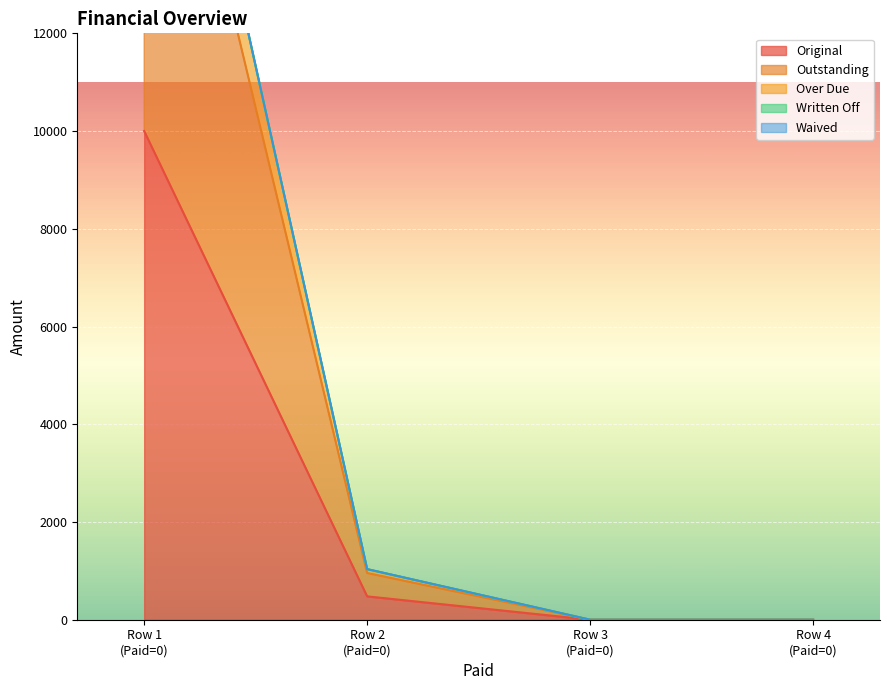

True or false: Original has more than 0 points higher than both neighbors.

False